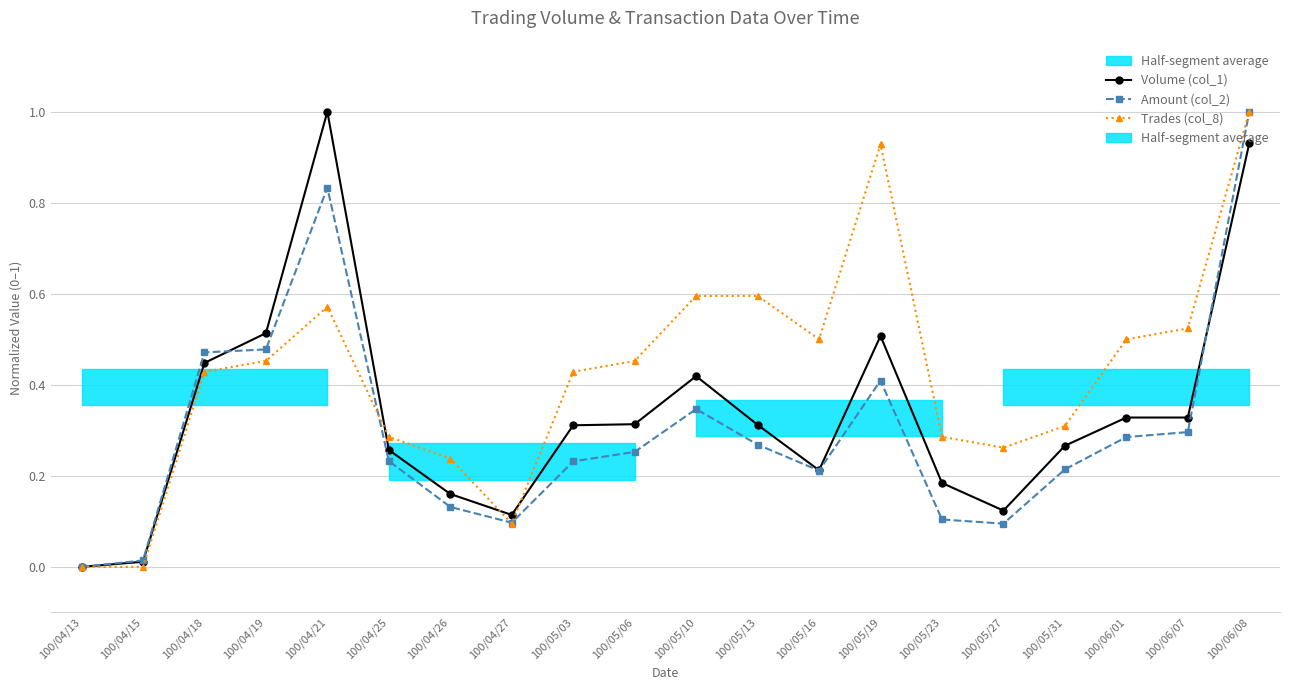

Between which two adjacent categories do Volume (col_1) and Trades (col_8) first intersect?

100/04/21 and 100/04/25